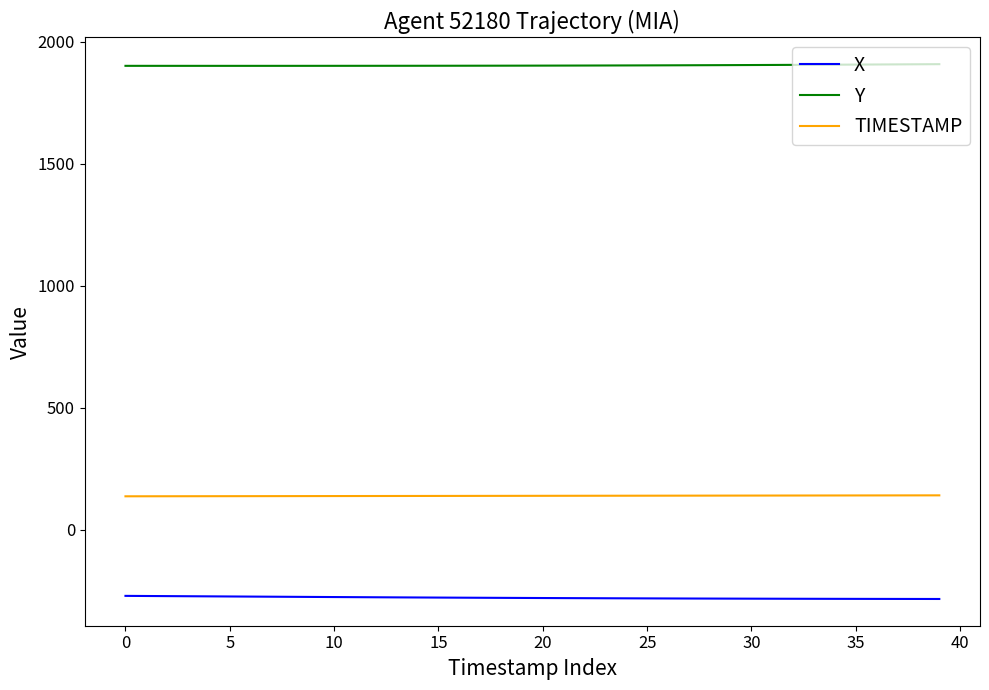

List the series in order of their overall mean, lowest first.

X, TIMESTAMP, Y